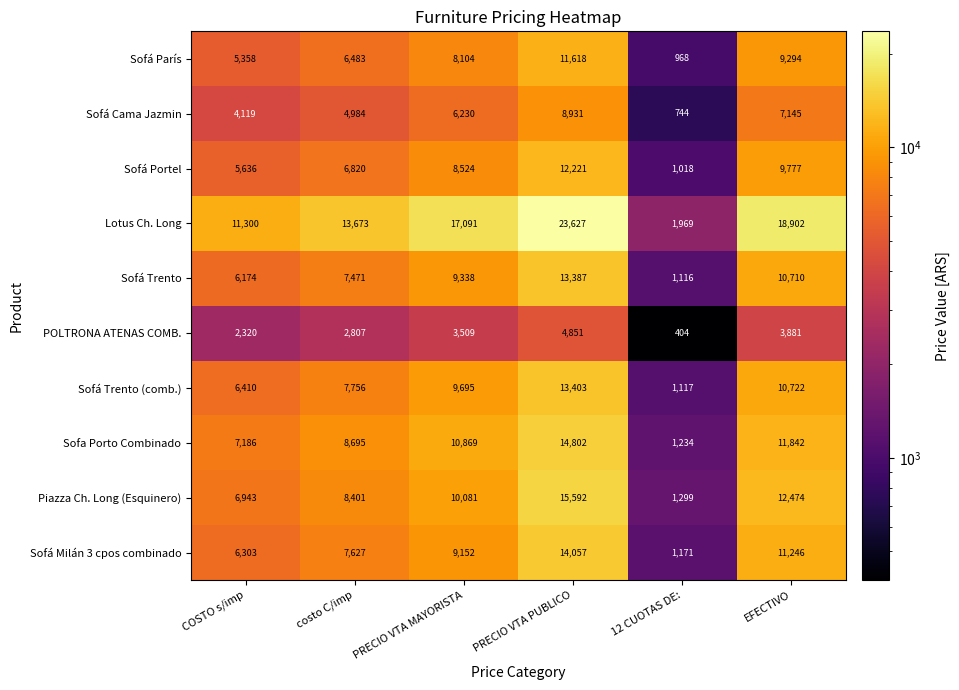

What is the difference between the POLTRONA ATENAS COMB. values at COSTO s/imp and EFECTIVO?

1561